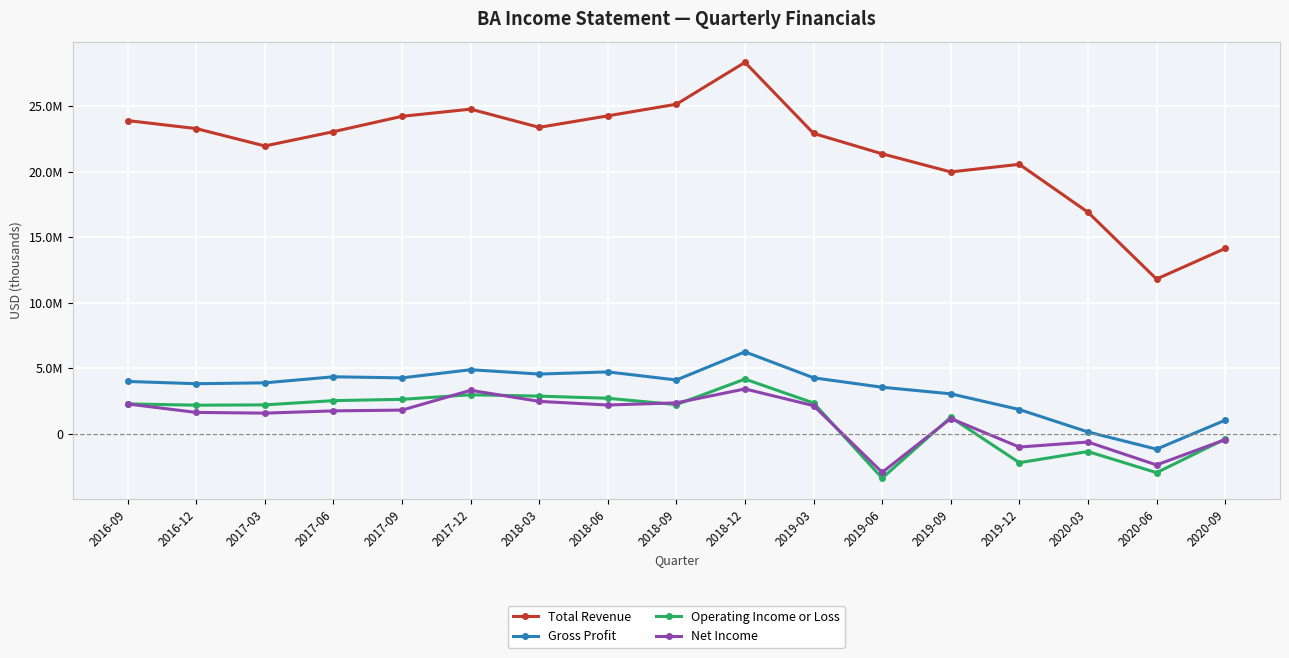

The Total Revenue series shows 41147725 at 2017-06. True or false?

False